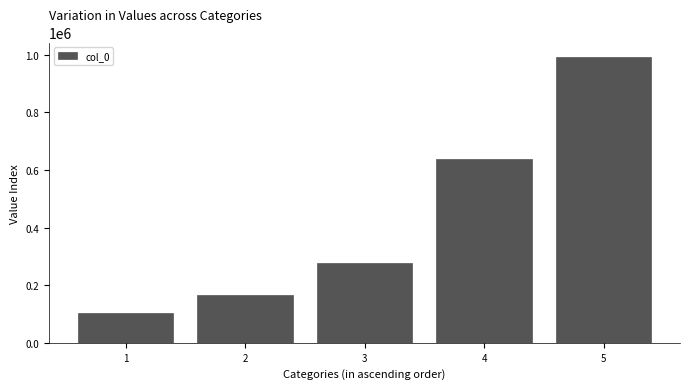

Are the bars horizontal?

No